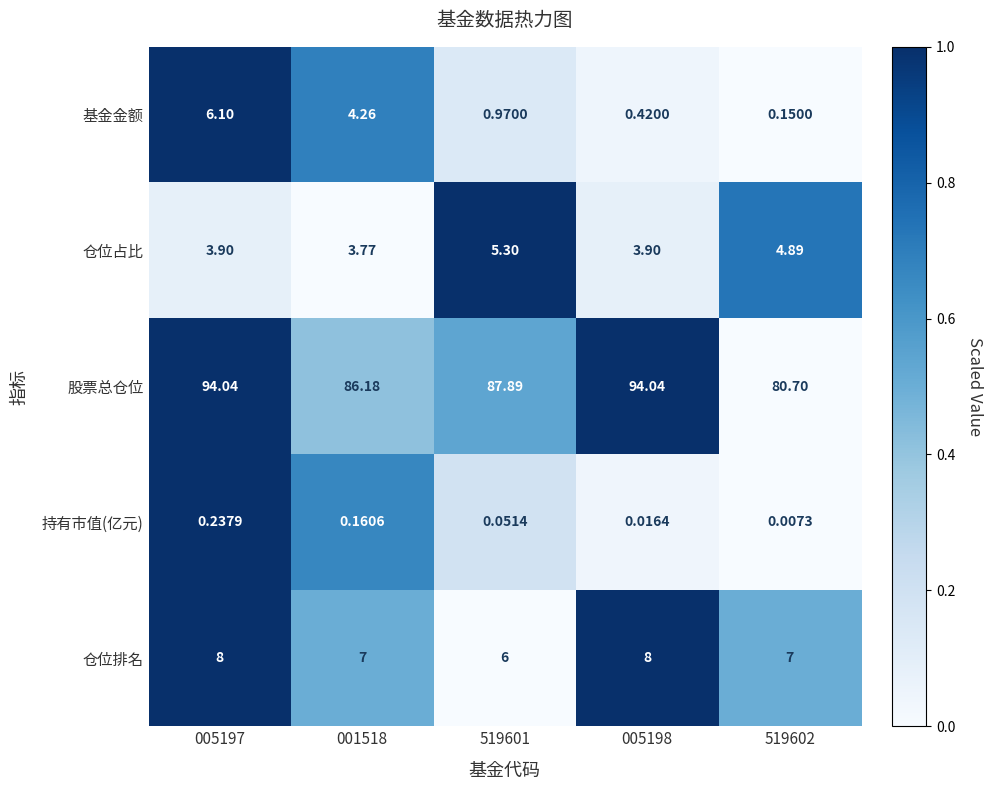

At which category is the sum across all series the highest?

005197